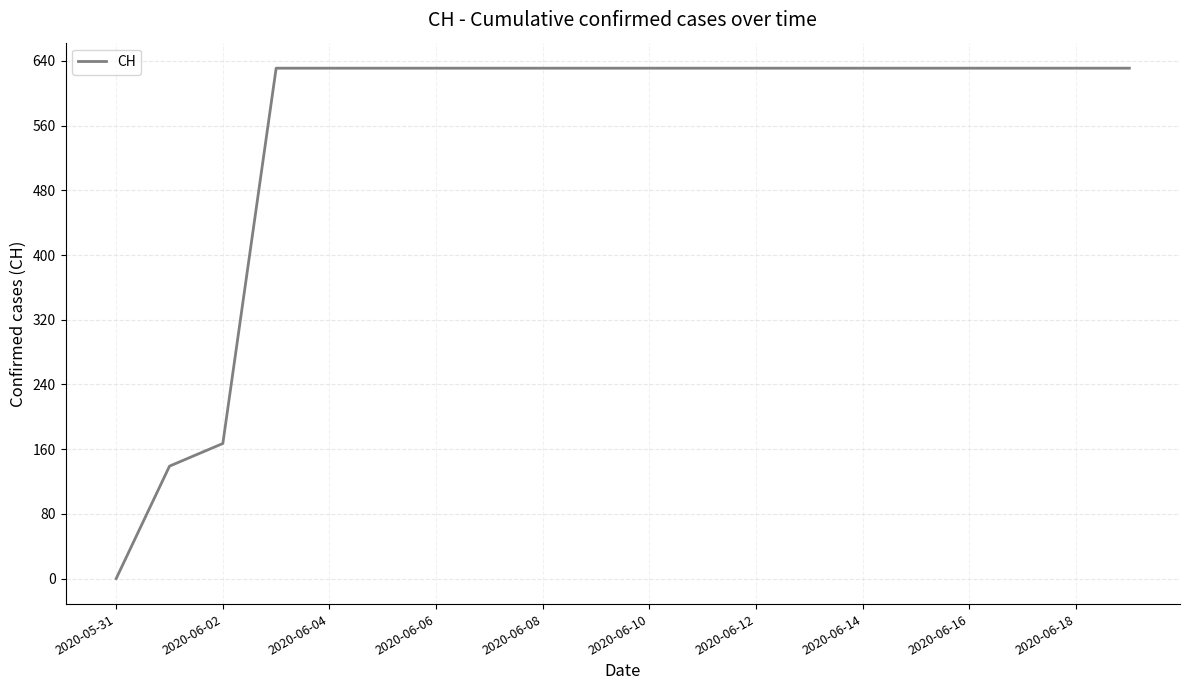

Does the chart display data point markers on the line(s)?

No